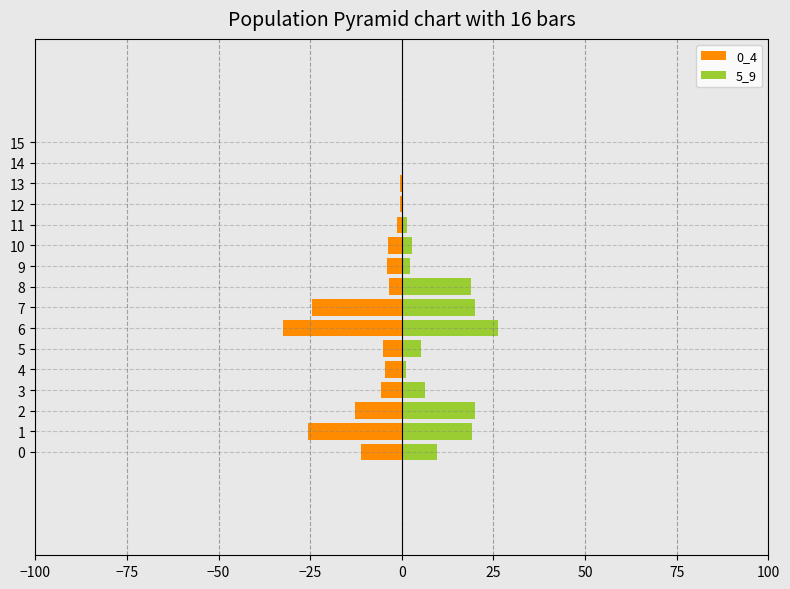

Rank the series by their average value, from lowest to highest.

0_4, 5_9